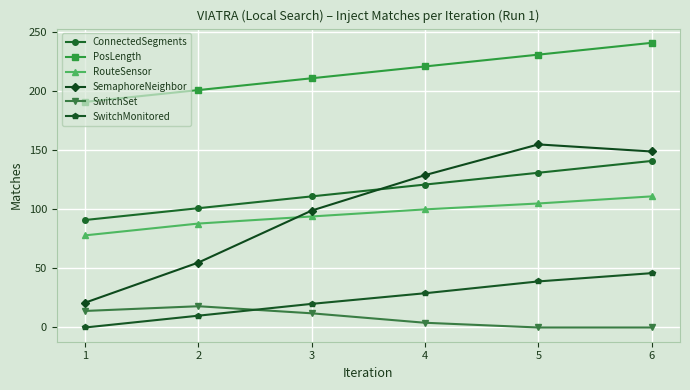

What is the approximate value of SwitchMonitored at 4?

29